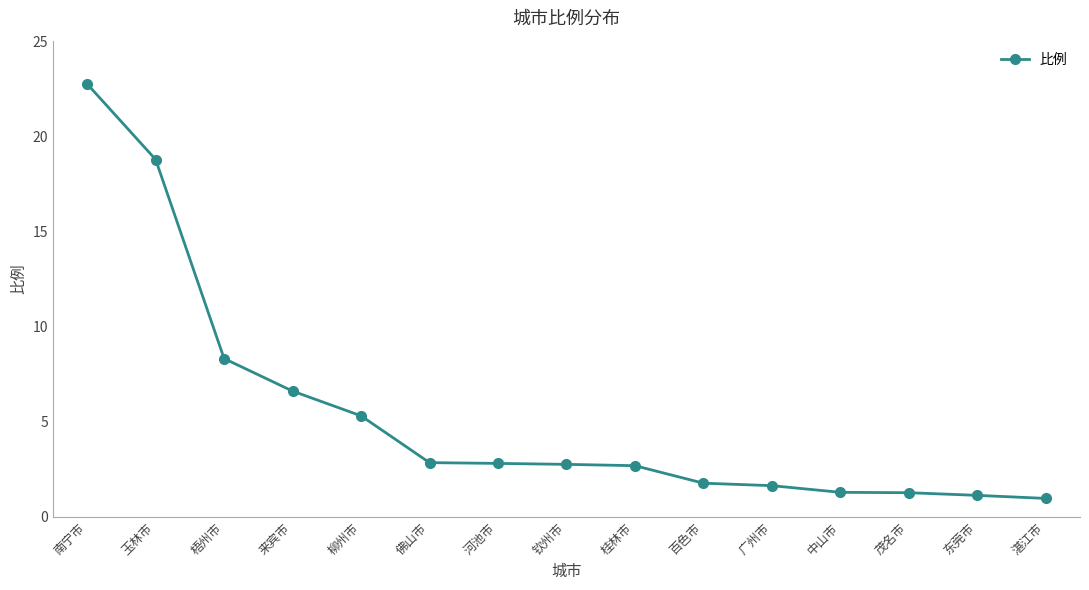

How many distinct data groups are displayed?

1